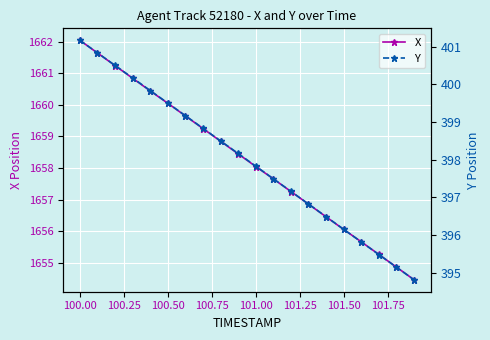

True or false: X has more than 2 interior local peaks.

False